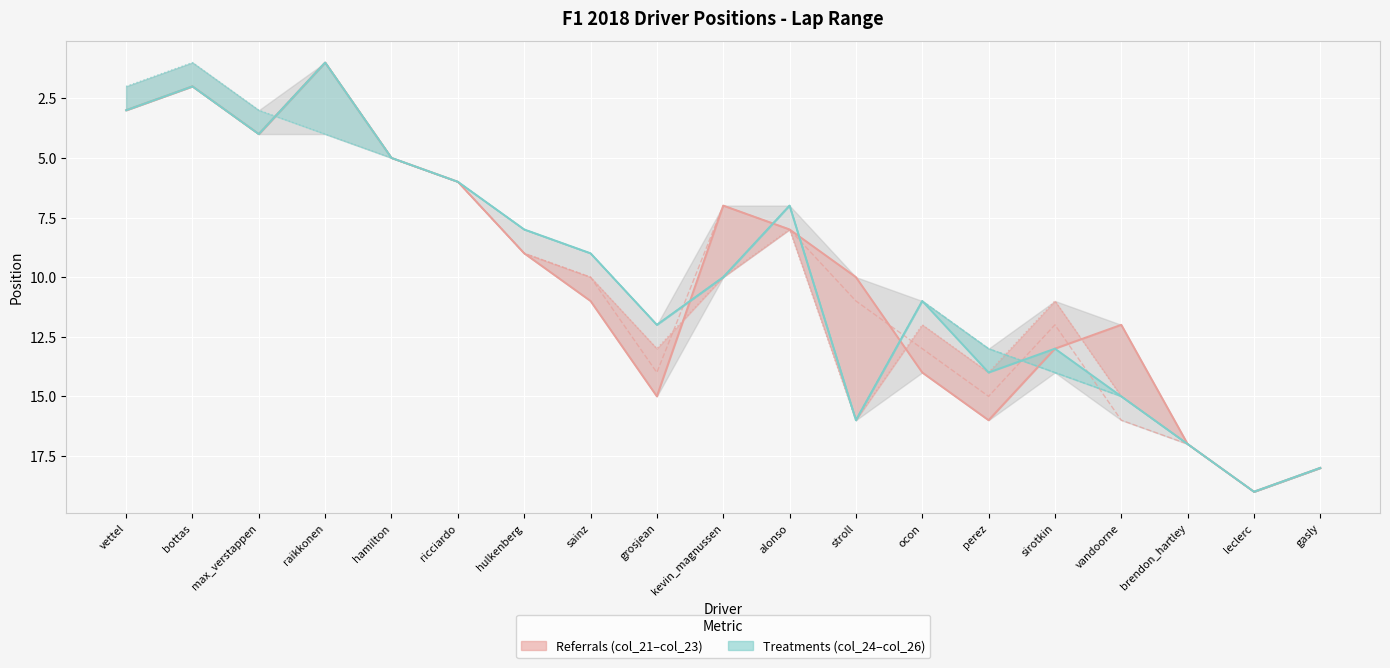

What is the difference between the second highest and minimum values in the col_24 series?

17